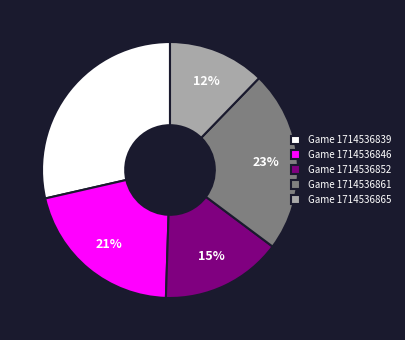

What is the smallest slice in the pie chart?

Game 1714536865